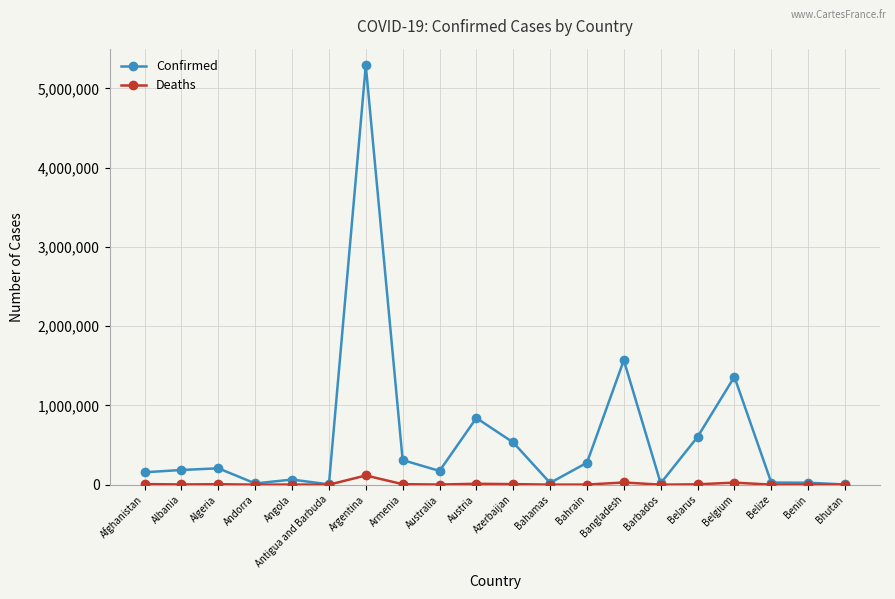

What is the approximate value of Confirmed at Austria, to the nearest 10?

840900